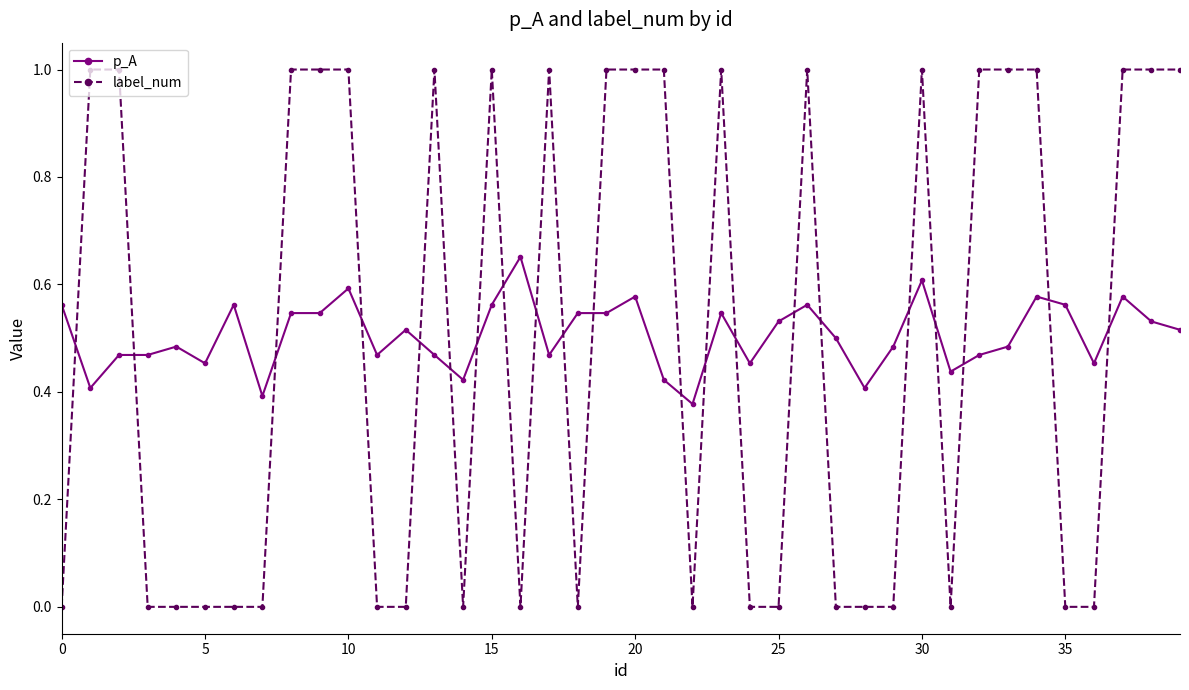

How many times do label_num and p_A cross each other?

21